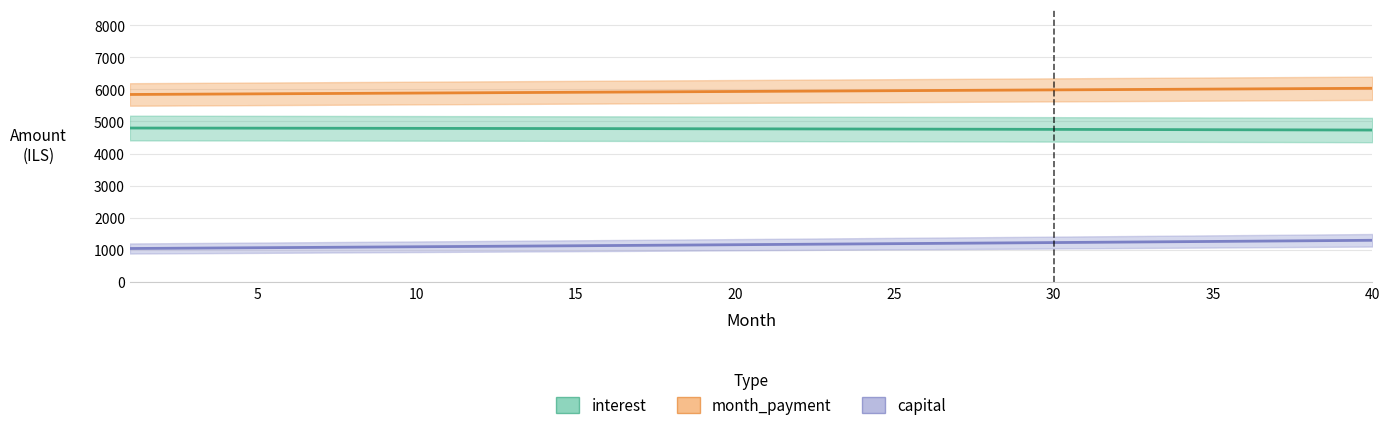

True or false: interest has more than 1 interior local peaks.

False